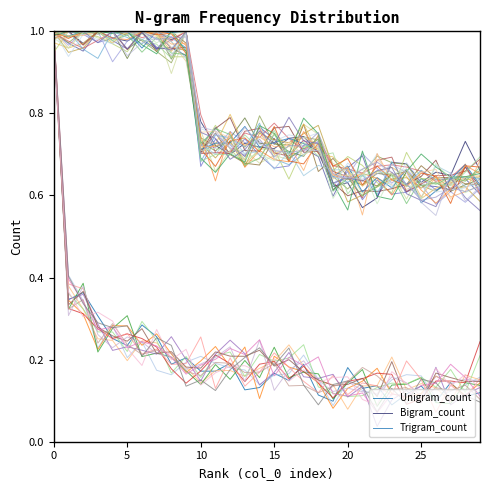

At which category does Bigram_count reach its first local valley?

10